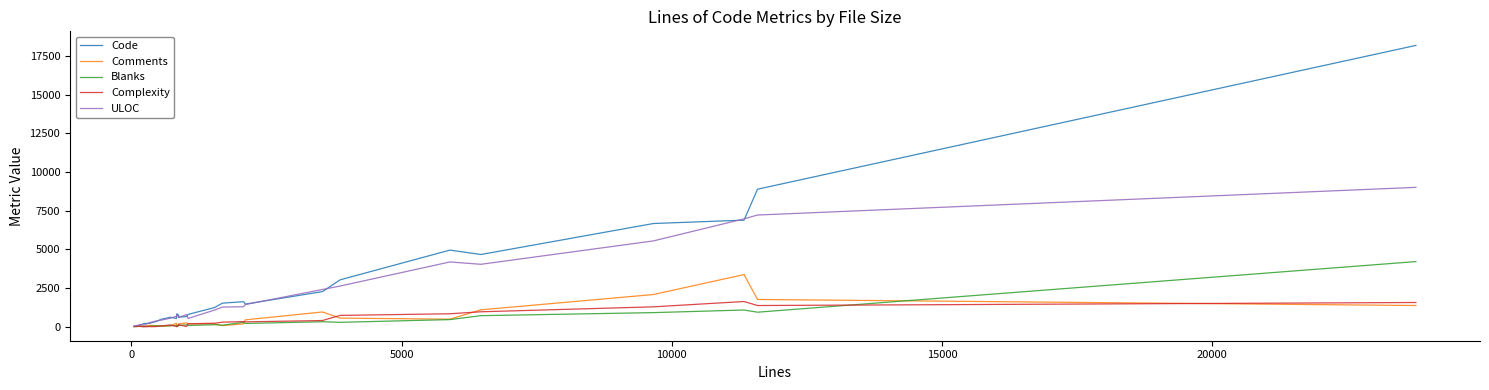

Rank the series by their maximum value, from lowest to highest.

Complexity, Comments, Blanks, ULOC, Code